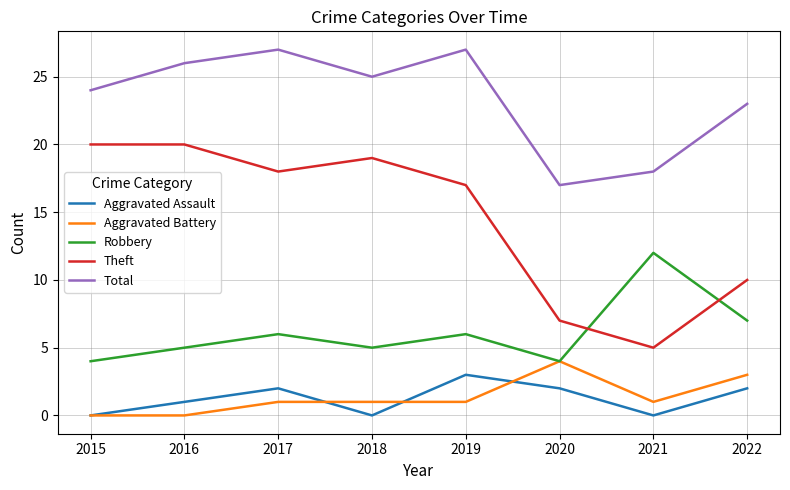

At how many categories does at least one series exceed 8?

8